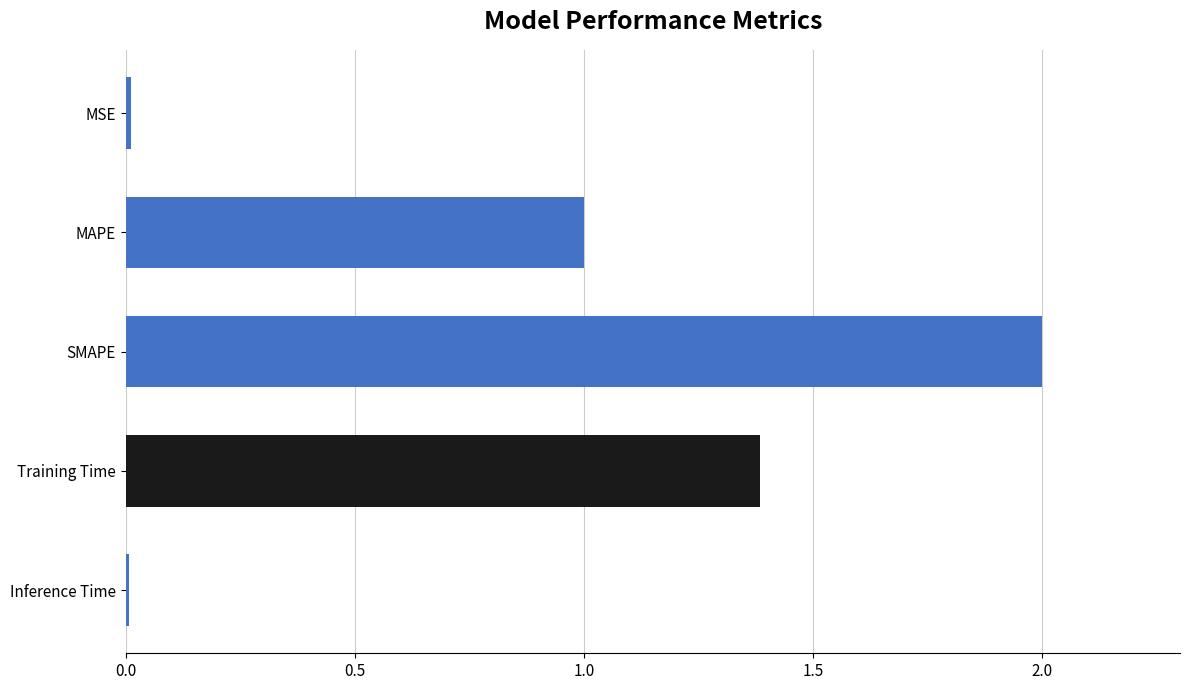

Which has a higher value, SMAPE or Training Time?

SMAPE